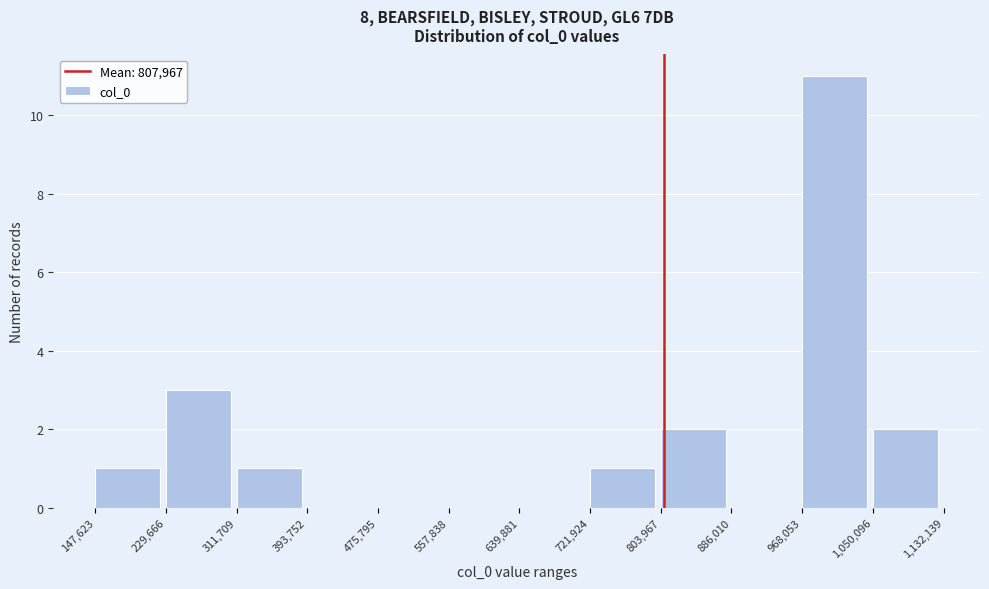

Reading left to right, list every bar in this chart as the range it spans on the x-axis followed by its height. The values are not printed on the chart, so give them approximately, as read against the axis.

147,623 to 229,666: 1
229,666 to 311,709: 3
311,709 to 393,752: 1
393,752 to 475,795: 0
475,795 to 557,838: 0
557,838 to 639,881: 0
639,881 to 721,924: 0
721,924 to 803,967: 1
803,967 to 886,010: 2
886,010 to 968,053: 0
968,053 to 1,050,096: 11
1,050,096 to 1,132,139: 2